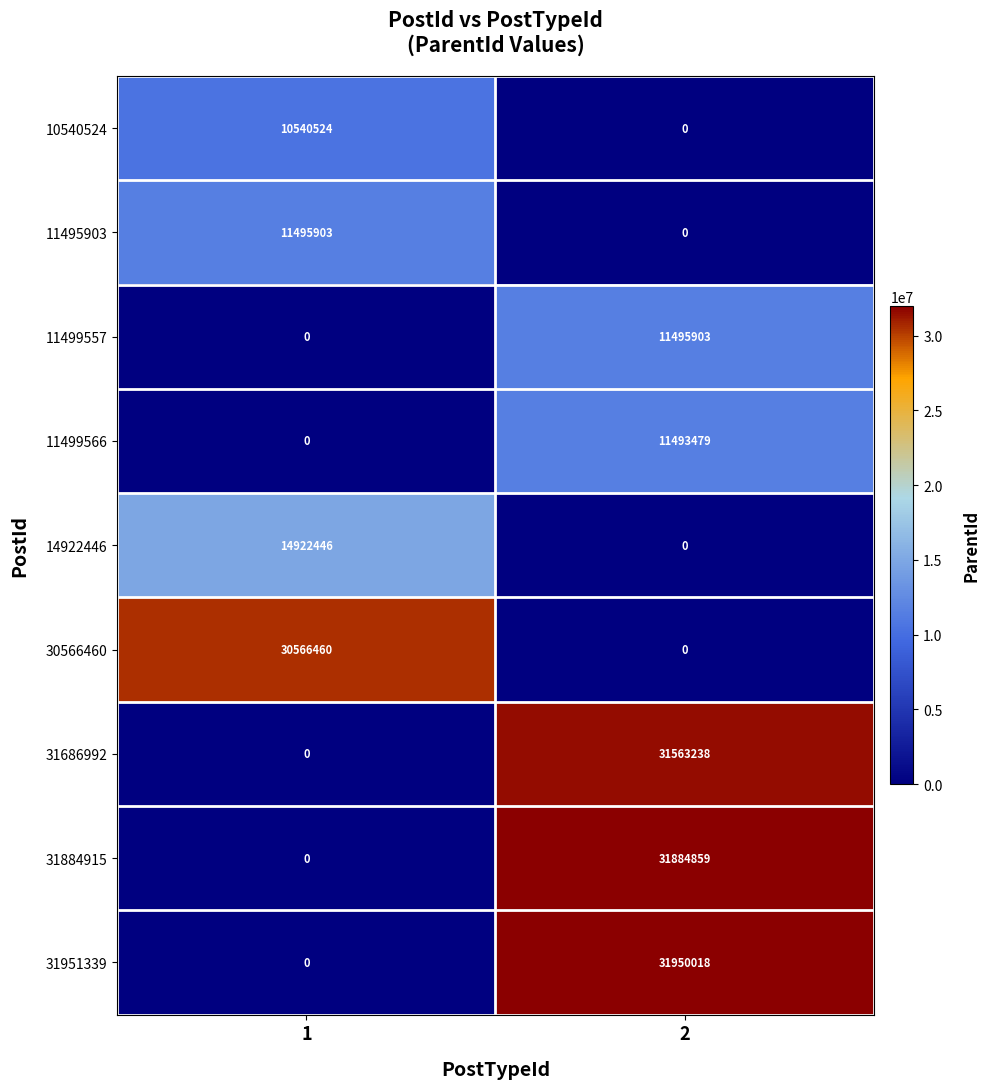

The value of 11499557 at 1 is 0. True or false?

True